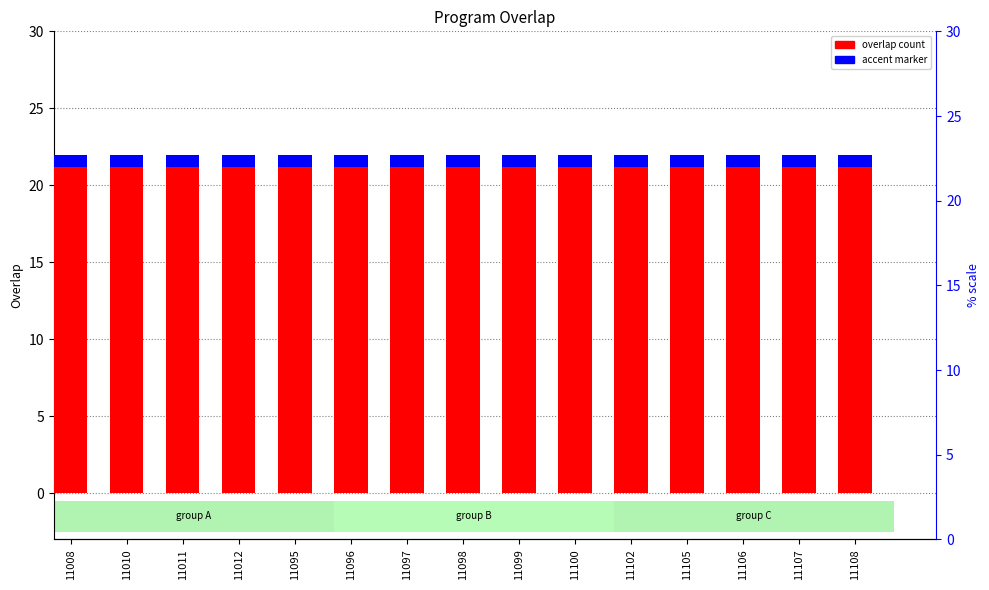

Reading left to right, what are all the values shown in this chart?

overlap: 22.0	22.0	22.0	22.0	22.0	22.0	22.0	22.0	22.0	22.0	22.0	22.0	22.0	22.0	22.0
accent: 0.8	0.8	0.8	0.8	0.8	0.8	0.8	0.8	0.8	0.8	0.8	0.8	0.8	0.8	0.8